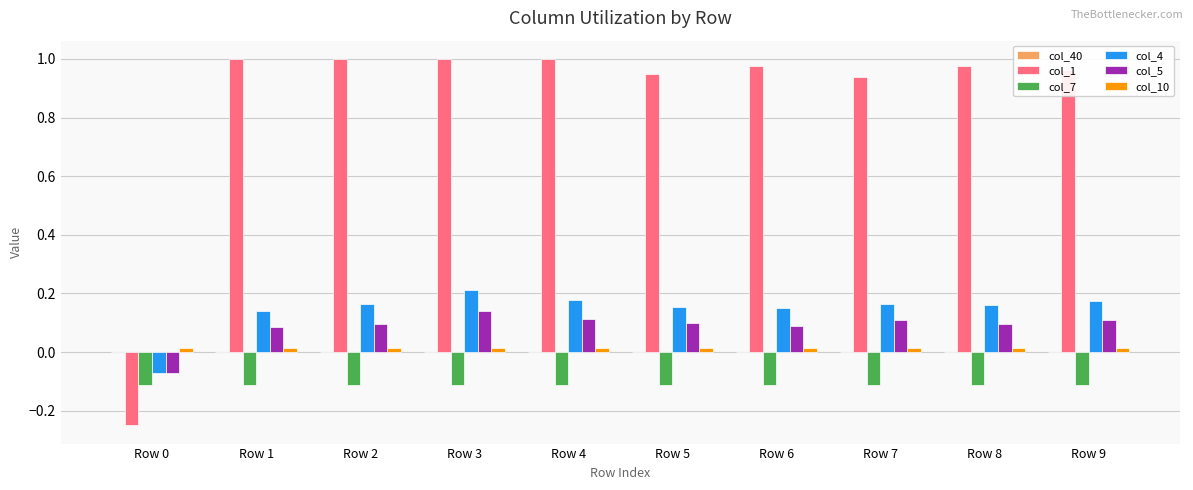

At which category is the sum across all series the highest?

Row 3